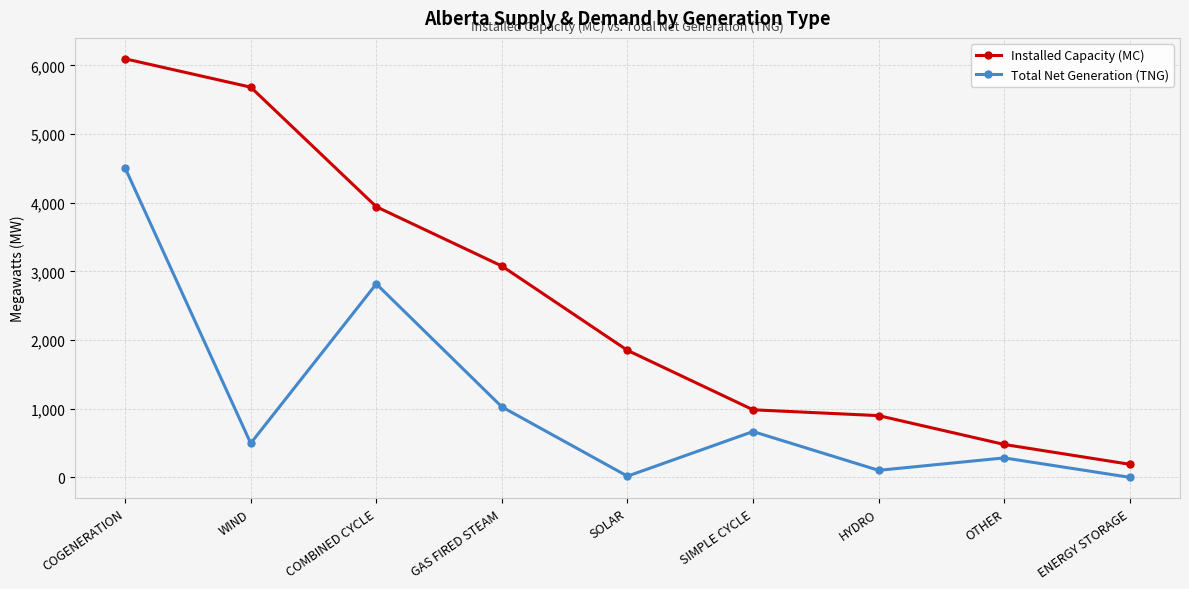

At which label does Total Net Generation (TNG) reach its peak?

COGENERATION